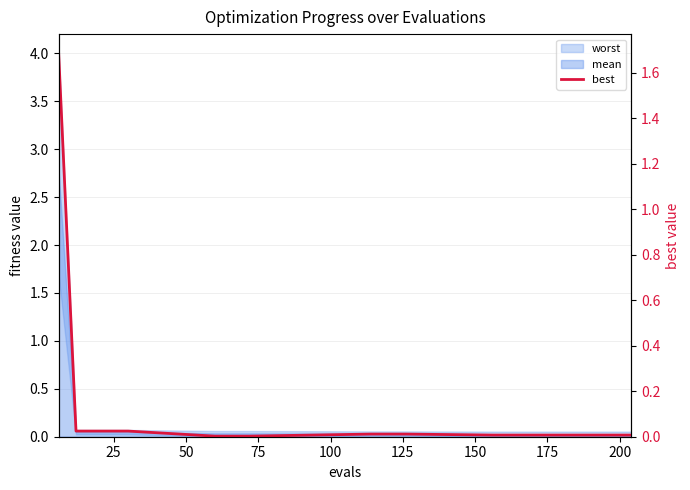

Reading right to left, what are all the values shown in this chart?

0.0	0.0	0.0	0.0	0.0	0.0	0.0	0.0	0.0	0.0	0.0	0.0	0.0	0.0	0.0	0.0	0.0	0.0	0.0	1.7